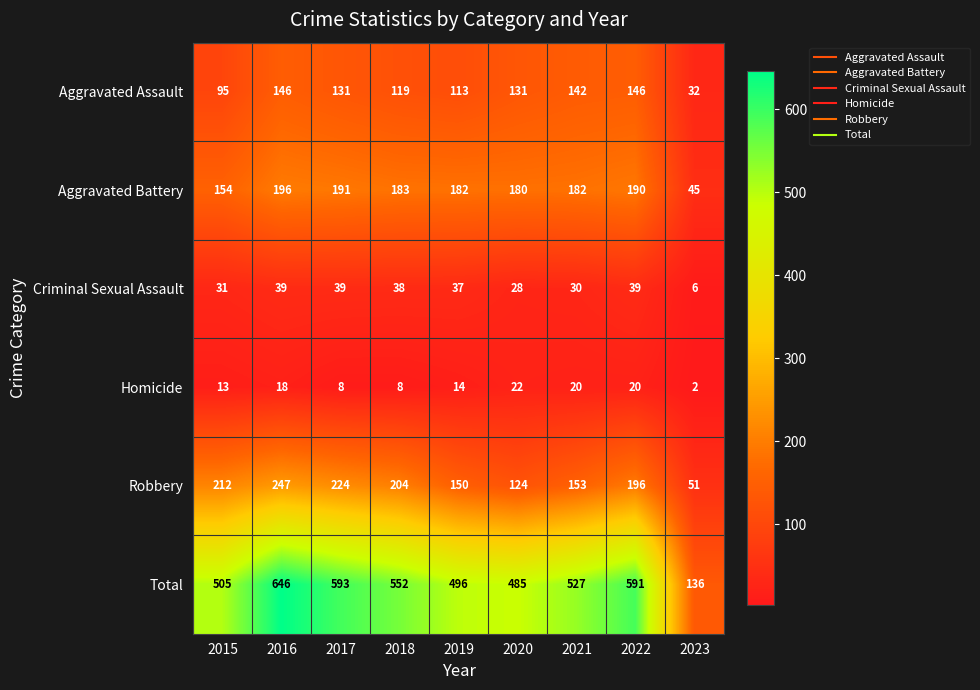

Where is Criminal Sexual Assault nearest to the value 22?

2020